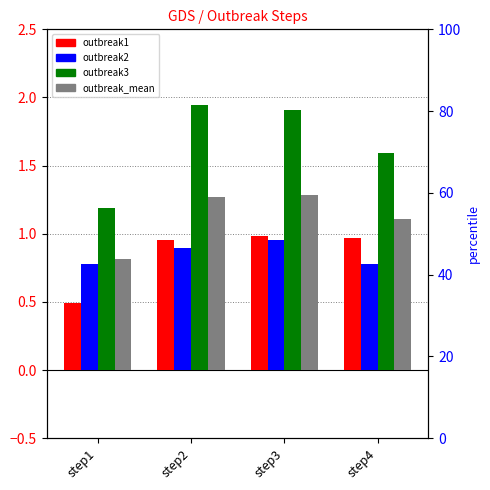

What is the difference between the outbreak2 values at step4 and step3?

0.2